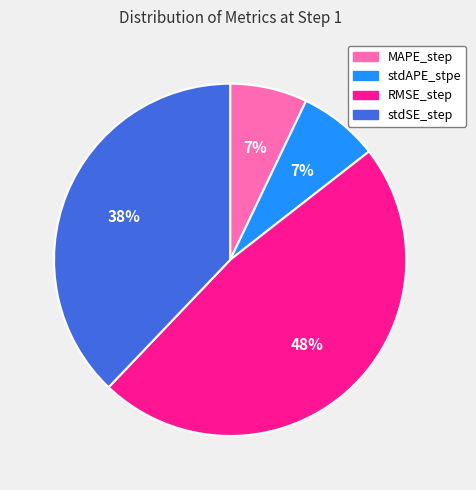

The stdAPE_stpe slice represents 1% of the pie. True or false?

False